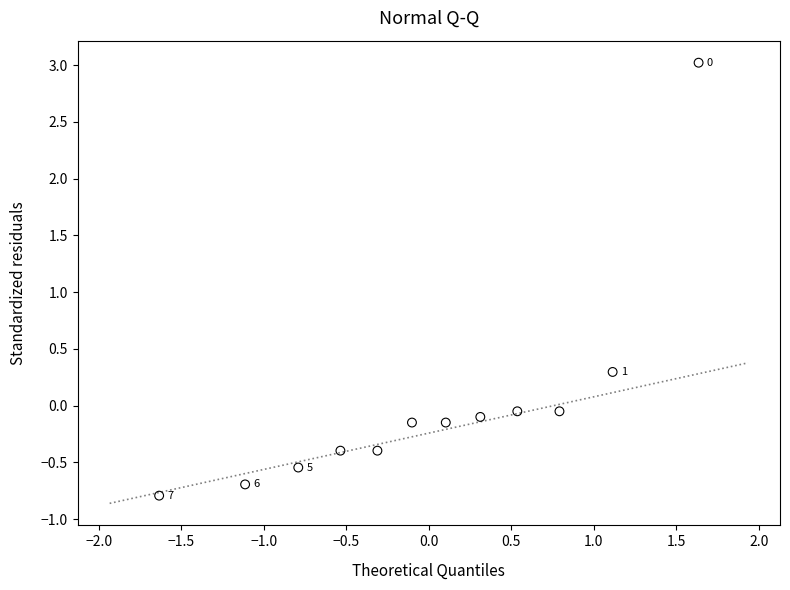

What Y value in the scatter plot is closest to 1?

0.3